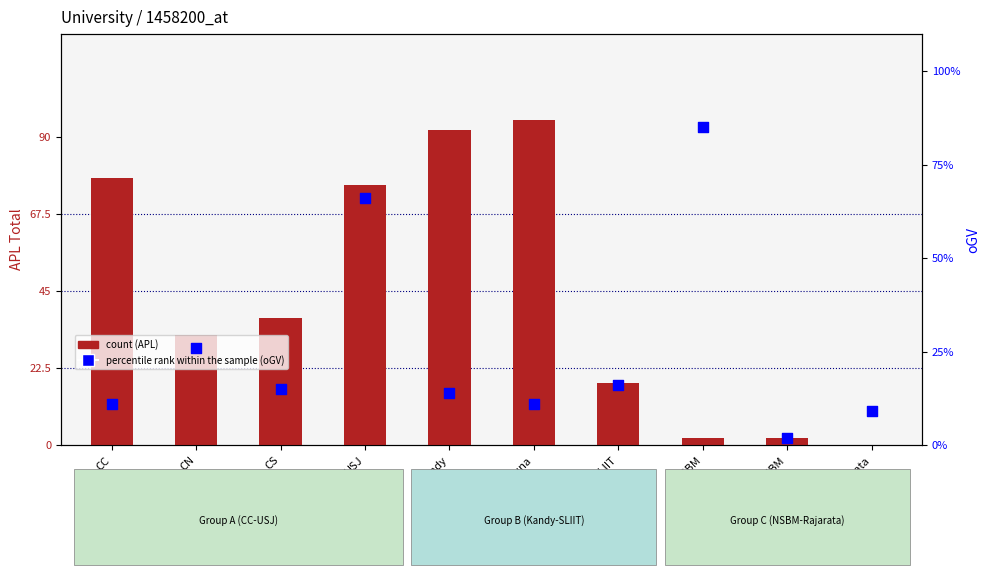

At which category is the sum across all series the highest?

USJ